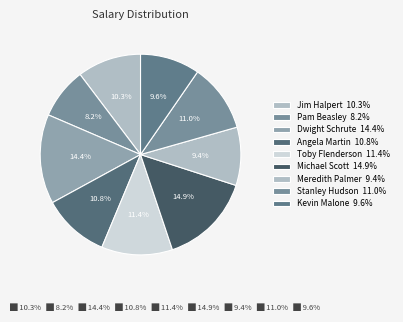

How many segments does this pie chart have?

9